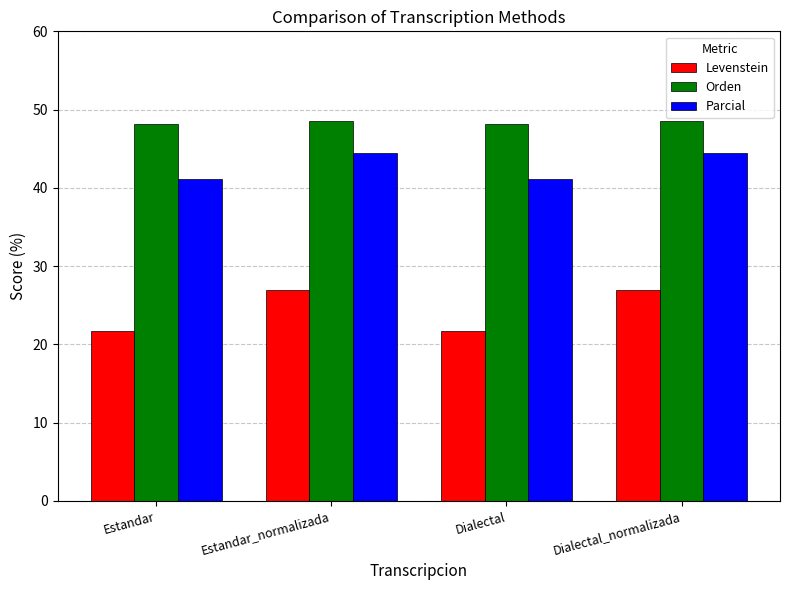

Does the chart contain stacked bars?

No